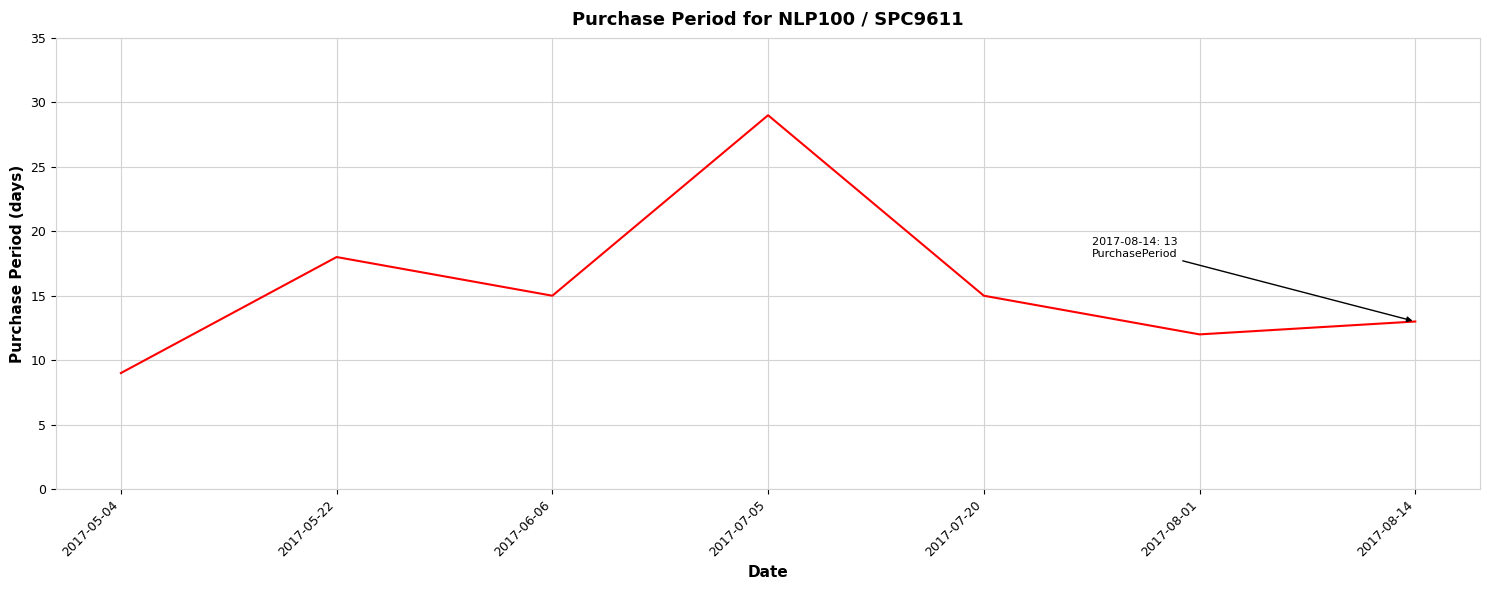

What is the ratio of the value at 2017-07-05 to the value at 2017-08-01?

2.4